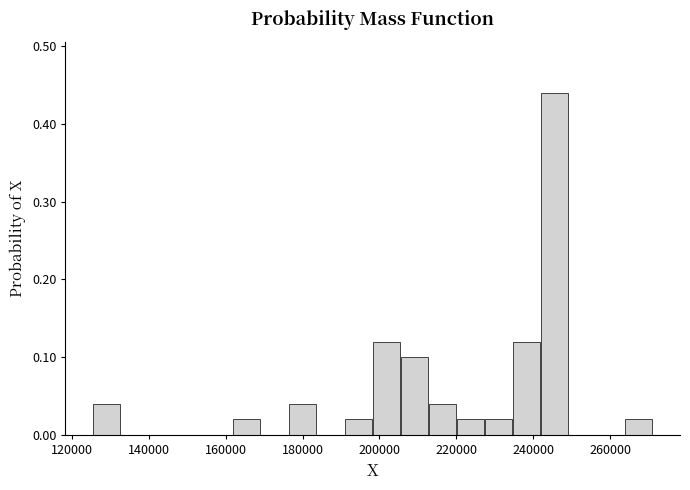

Around what value on the x-axis is the tallest bar? Give the approximate position of its centre, as read against the axis.

246000